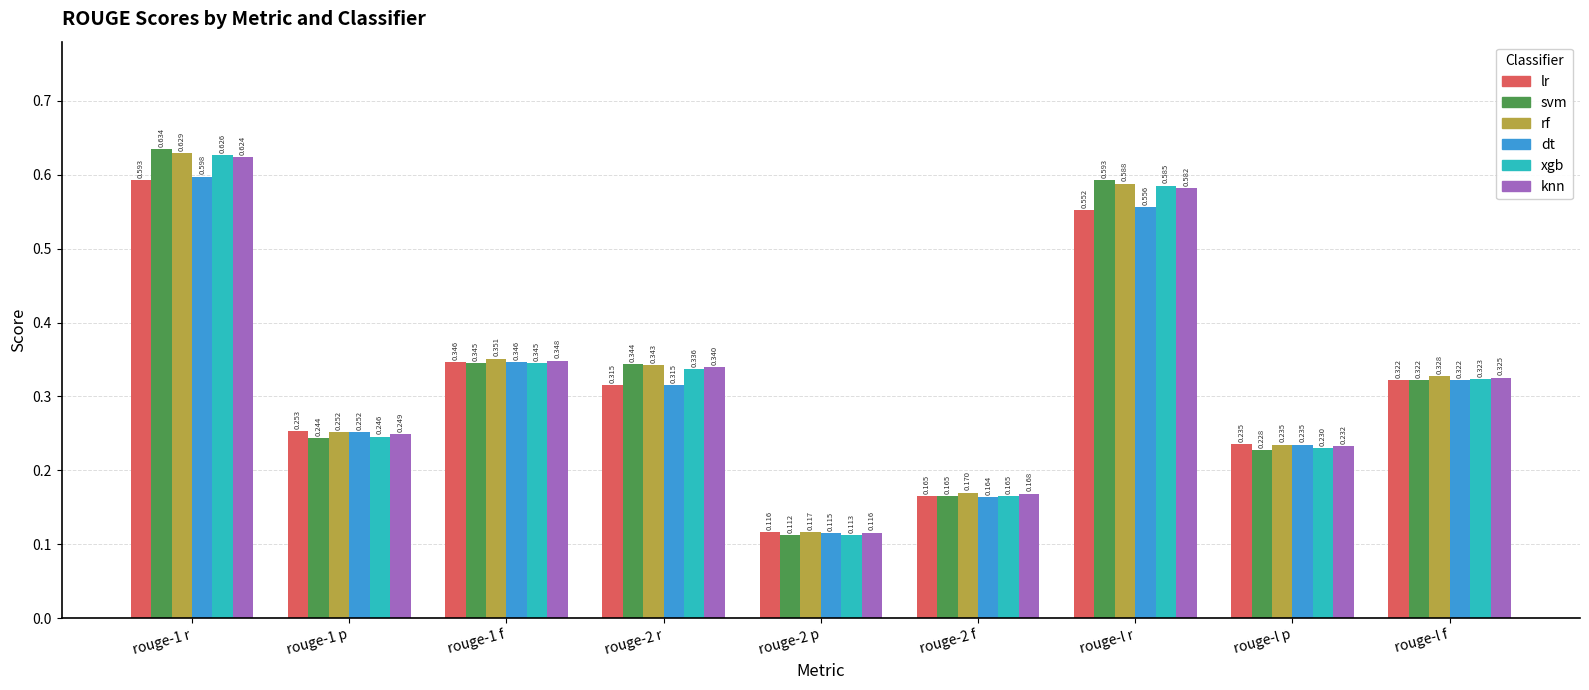

The value of knn at rouge-l f is 0.2. True or false?

False